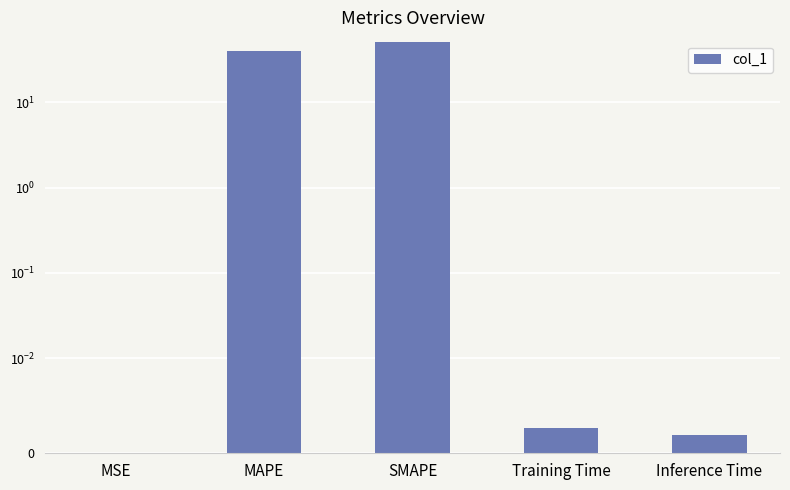

Reading left to right, extract all data points from this chart.

0.0	40.0	50.0	0.0	0.0